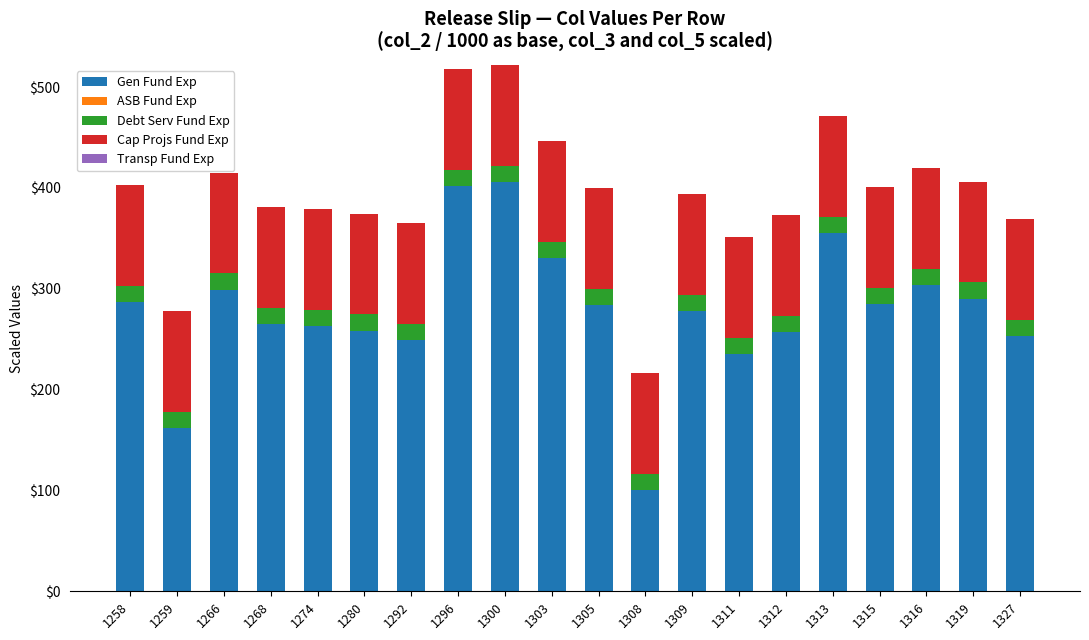

What is the difference between the Gen Fund Exp values at 1313 and 1327?

101.8